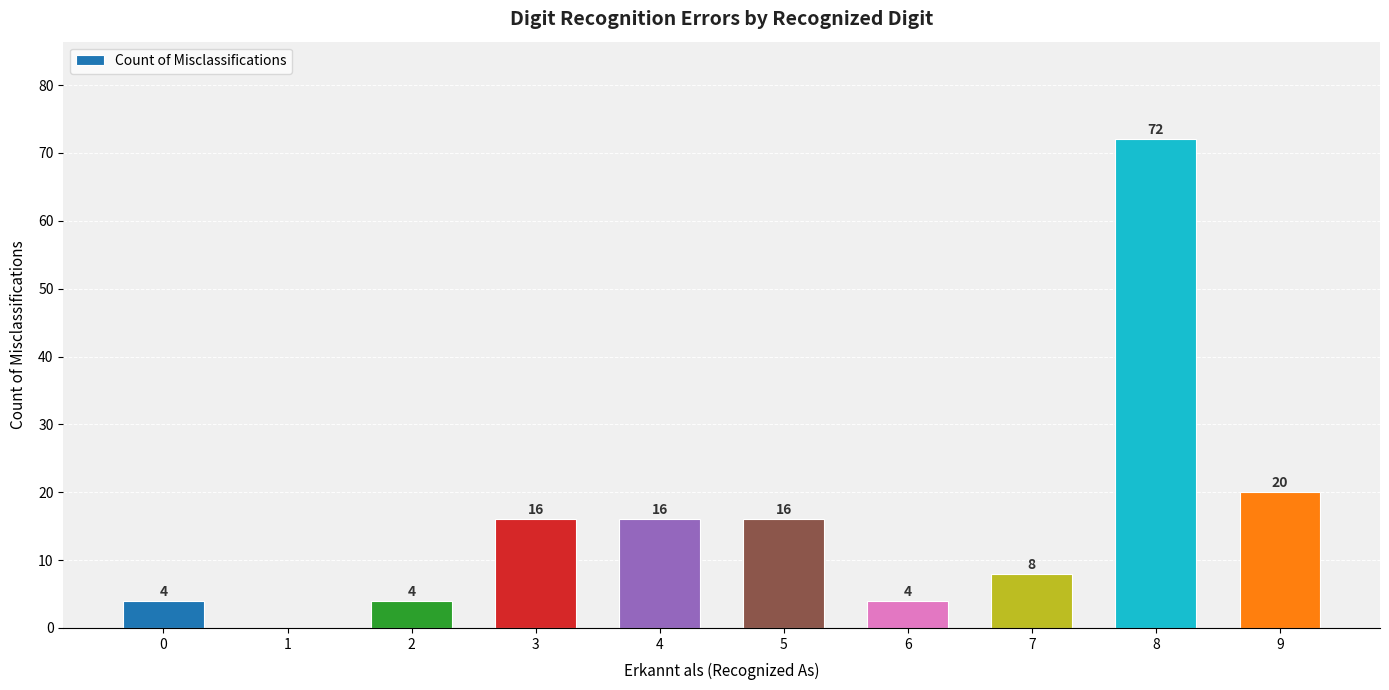

What value does the data have at 5, to the nearest 5?

15